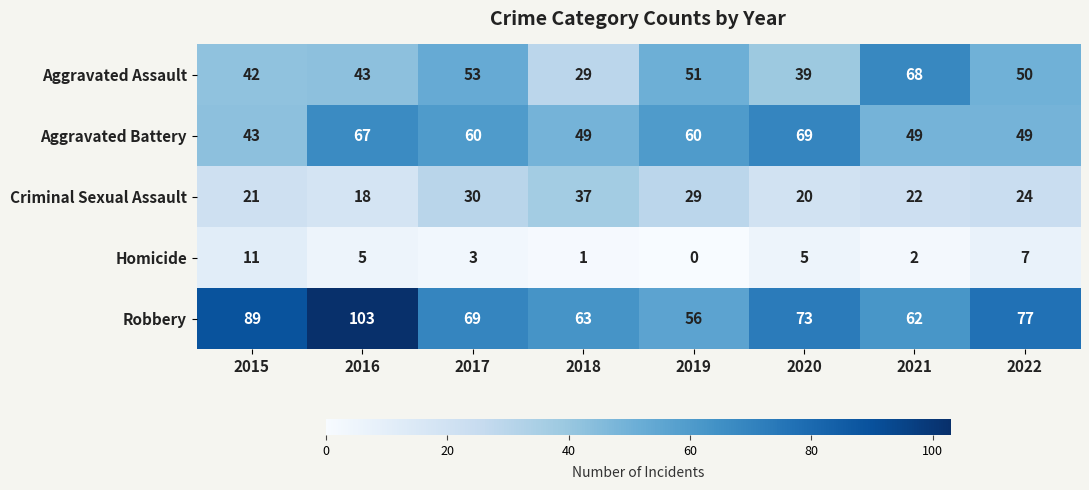

What is the difference between the highest and lowest values at 2022?

70